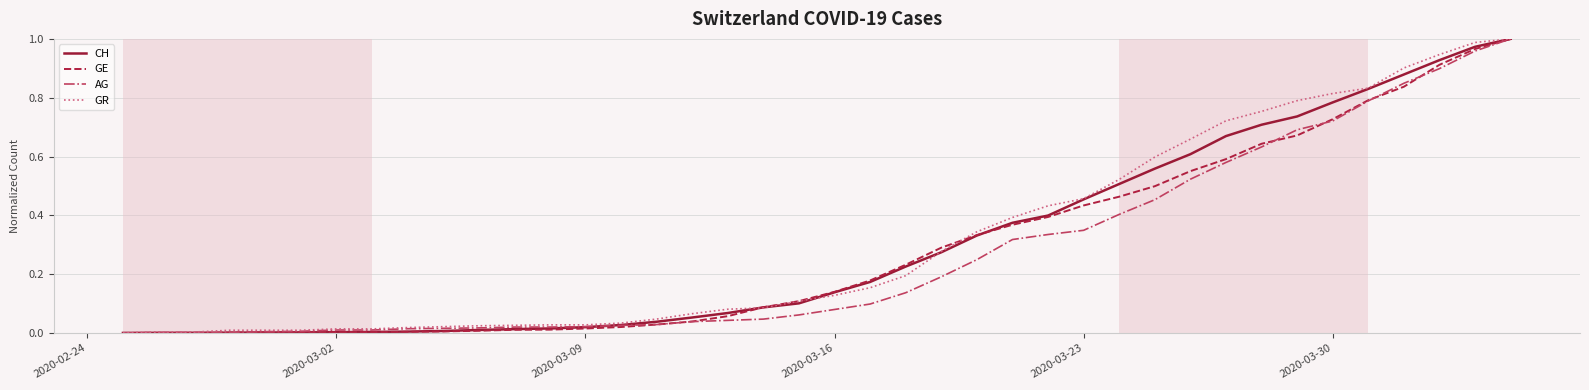

True or false: GR has a value of 0.0 at 2020-03-16.

False